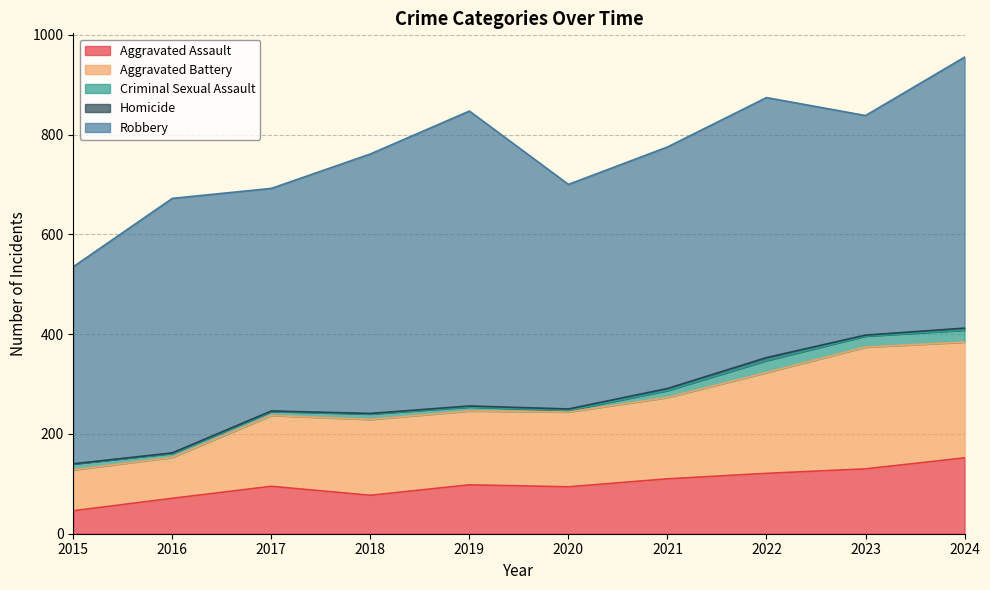

Between 2019 and 2022, which series saw the biggest shift?

Robbery